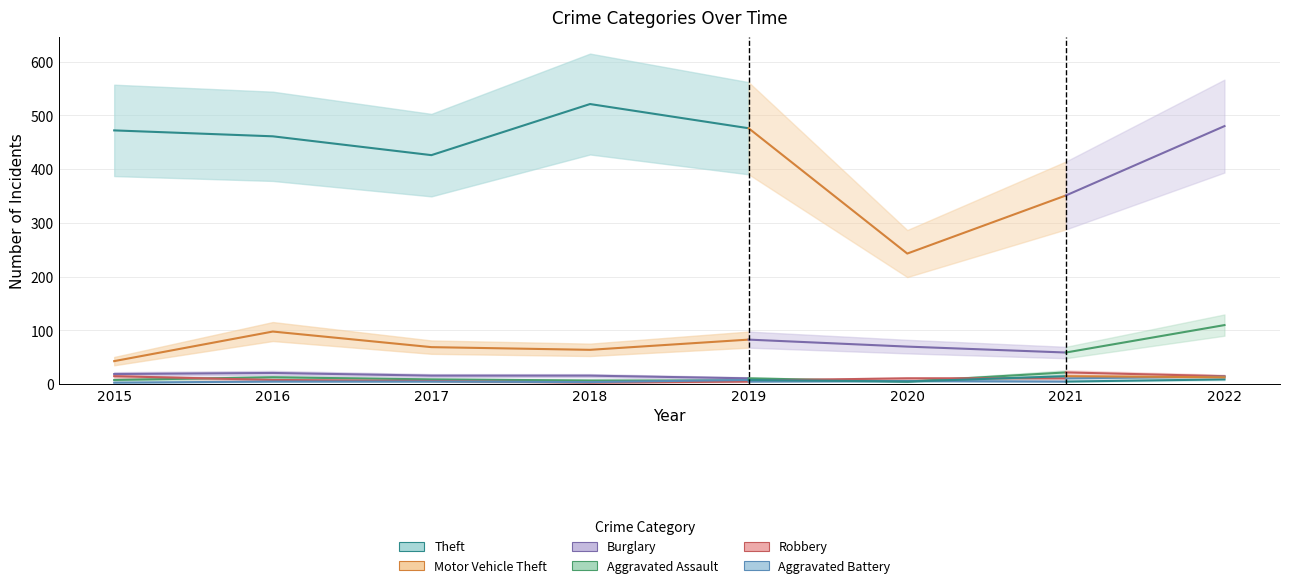

Is this an area chart (filled region under the line)?

No